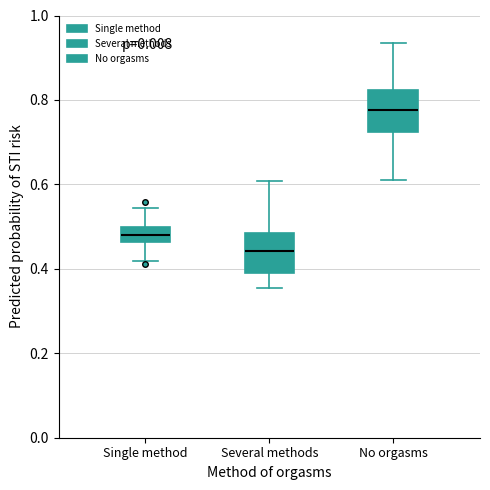

Where is the lower edge of the box for Several methods on the y-axis? The values are not printed on the chart, so give them approximately, as read against the axis.

0.38